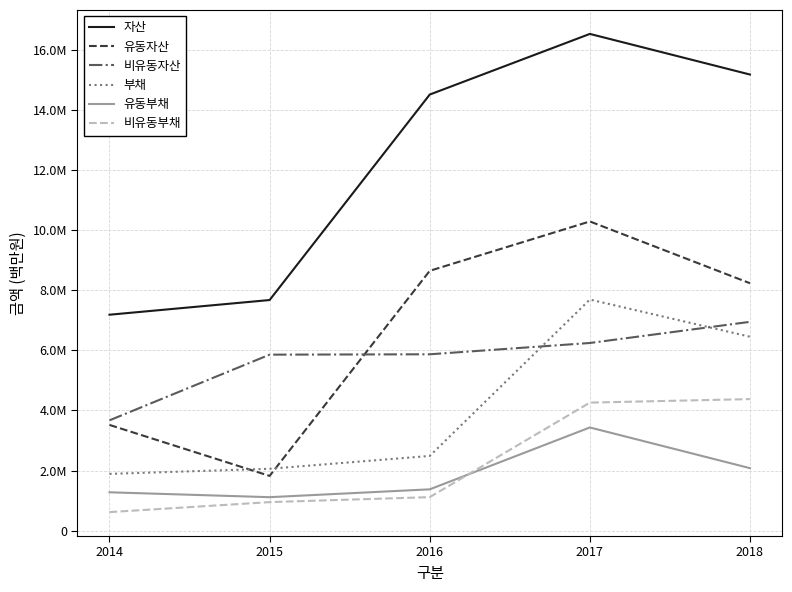

Reading left to right, what are all the values shown in this chart?

자산: 2014=7191885	2015=7681023	2016=14528343	2017=16549471	2018=15195794
유동자산: 2014=3519417	2015=1820140	2016=8655385	2017=10299740	2018=8241203
비유동자산: 2014=3672468	2015=5860883	2016=5872958	2017=6249731	2018=6954591
부채: 2014=1887692	2015=2057994	2016=2485559	2017=7697256	2018=6458011
유동부채: 2014=1274134	2015=1111215	2016=1372719	2017=3434678	2018=2078373
비유동부채: 2014=613558	2015=946779	2016=1112839	2017=4262578	2018=4379638